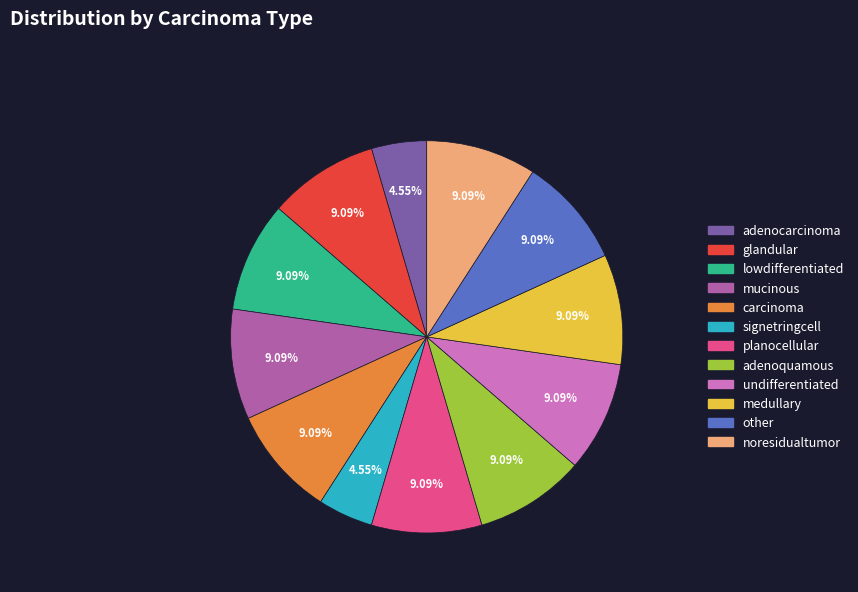

How much of the chart is everything except noresidualtumor?

90.9%